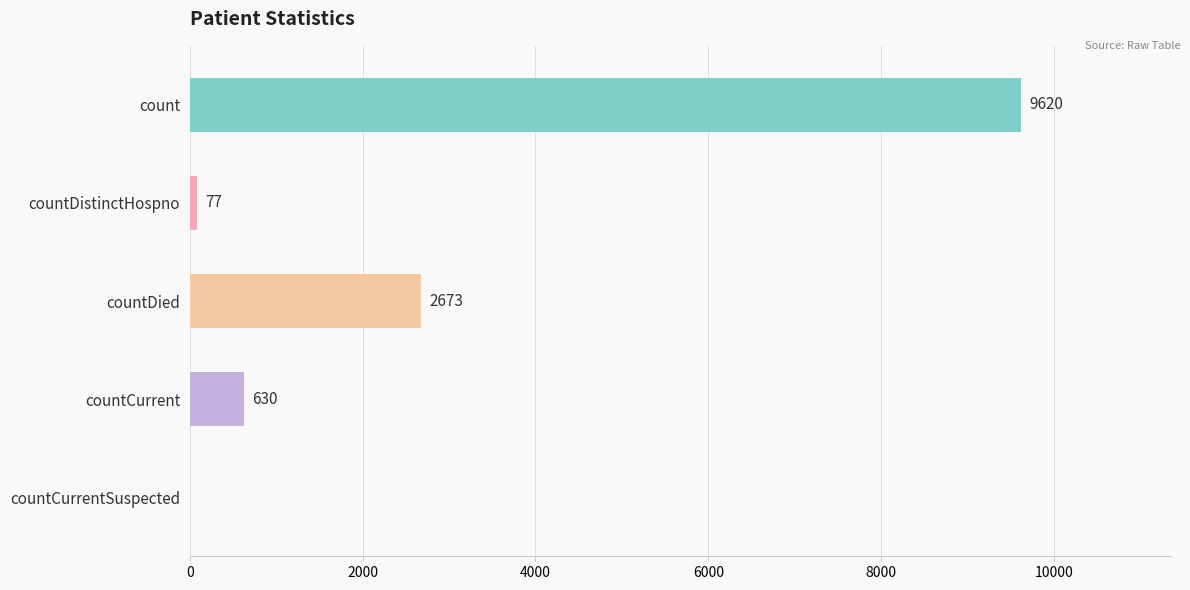

Read the value at countCurrent.

630